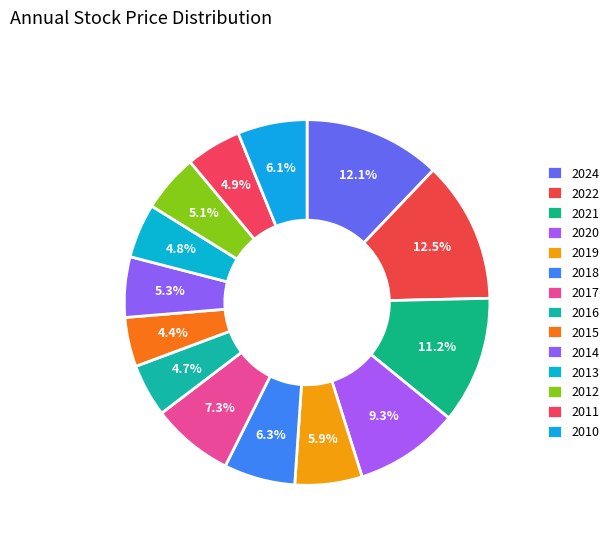

Count the number of slices in the pie.

14